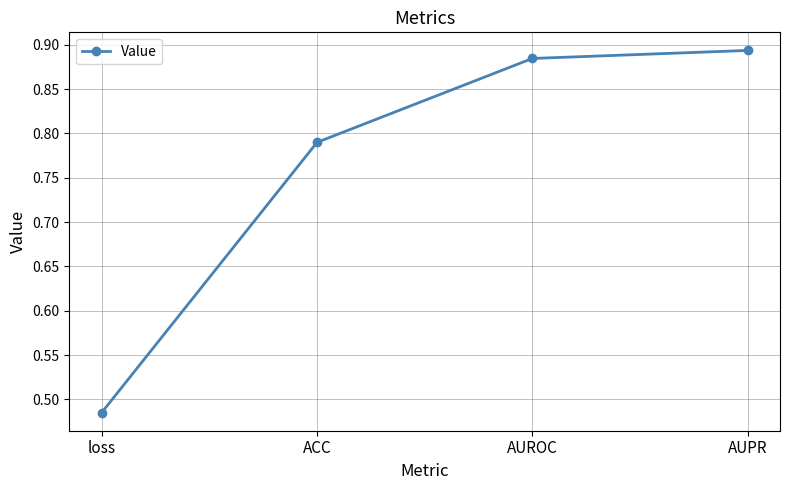

True or false: the data has more than 0 interior local peaks.

False